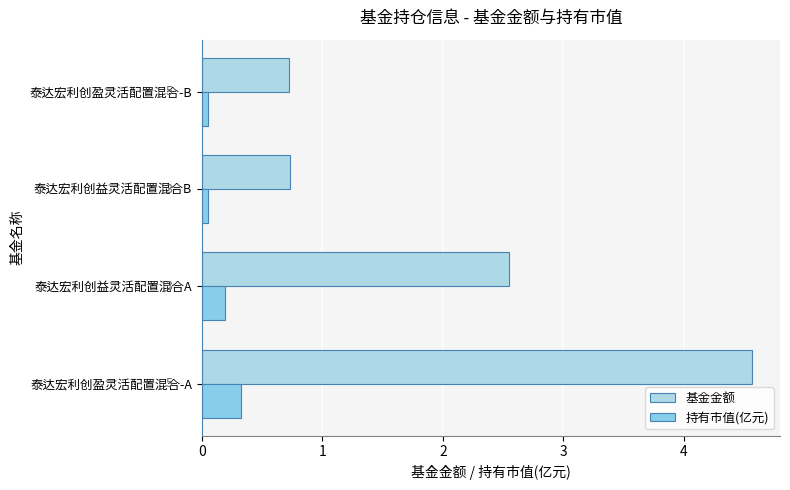

Reading left to right, list all the values displayed in this chart.

基金金额: 4.6	2.5	0.7	0.7
持有市值(亿元): 0.3	0.2	0.1	0.1